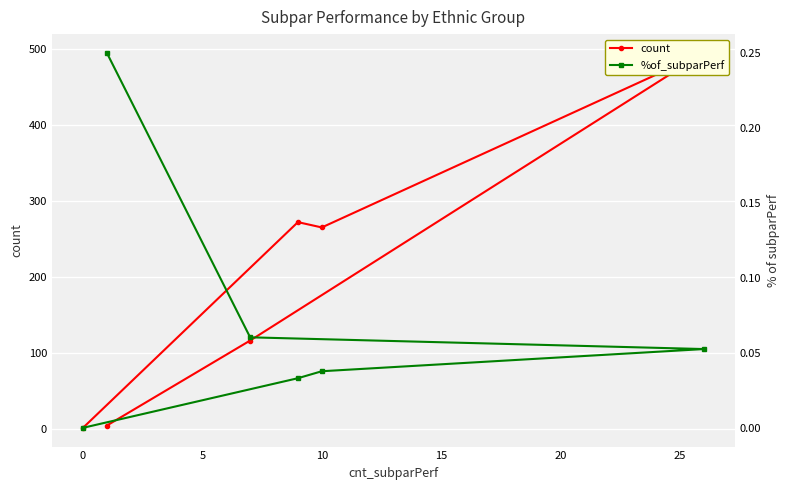

True or false: %of_subparPerf and count cross at least once.

False